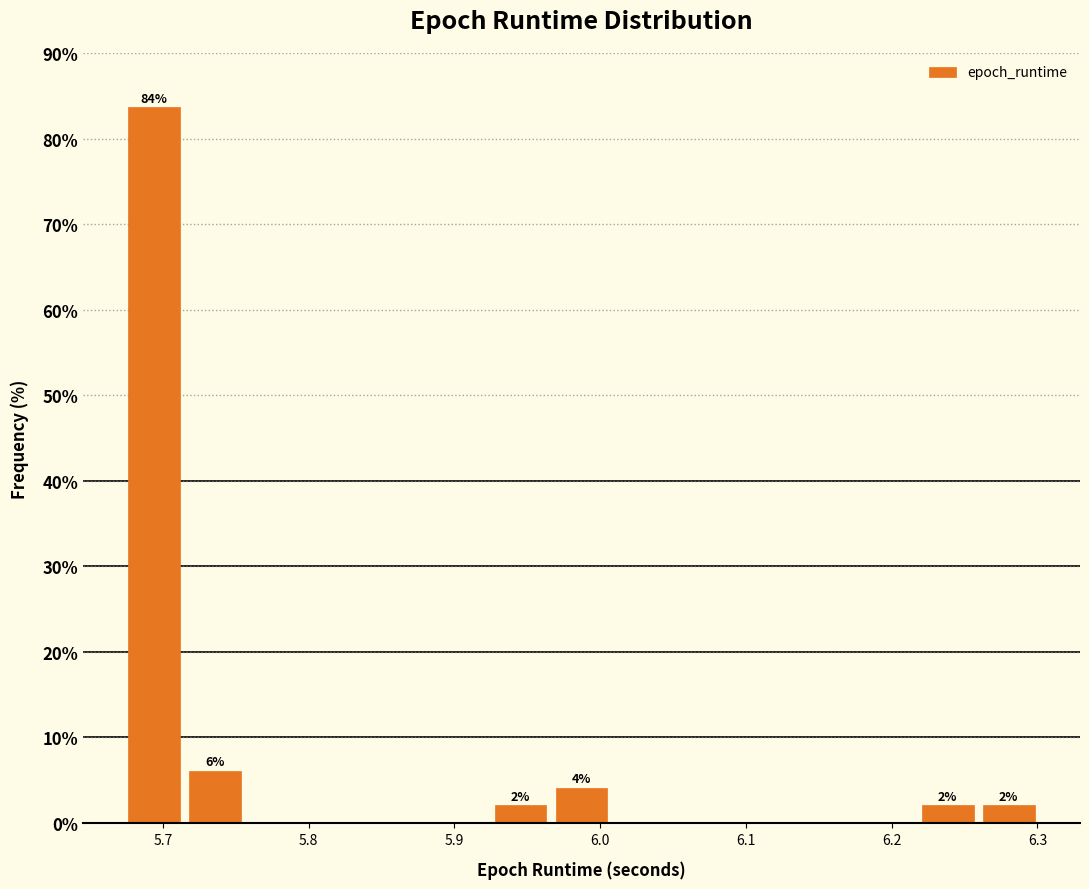

Which range on the x-axis has the tallest bar?

5.67 to 5.72